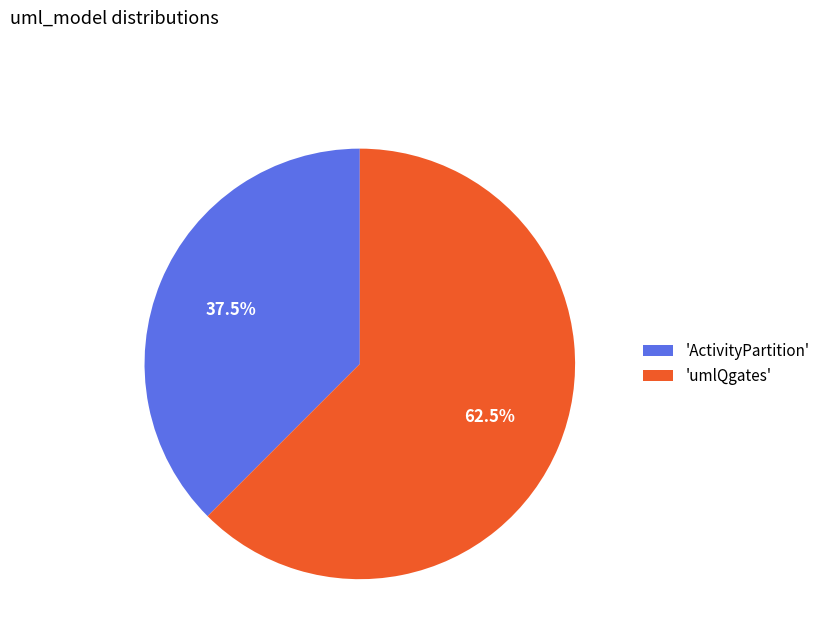

What percentage do 'ActivityPartition' and 'umlQgates' together represent?

100.0%